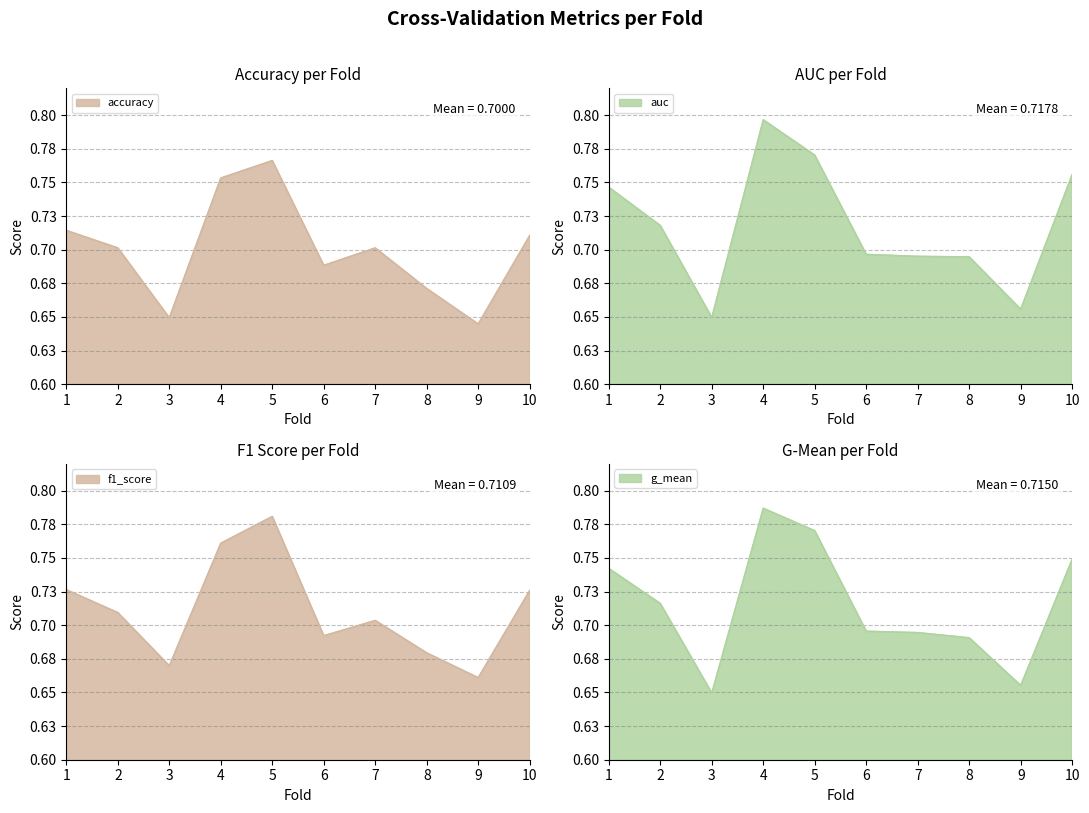

What is the value of the g_mean point at the 2nd from the left?

0.7